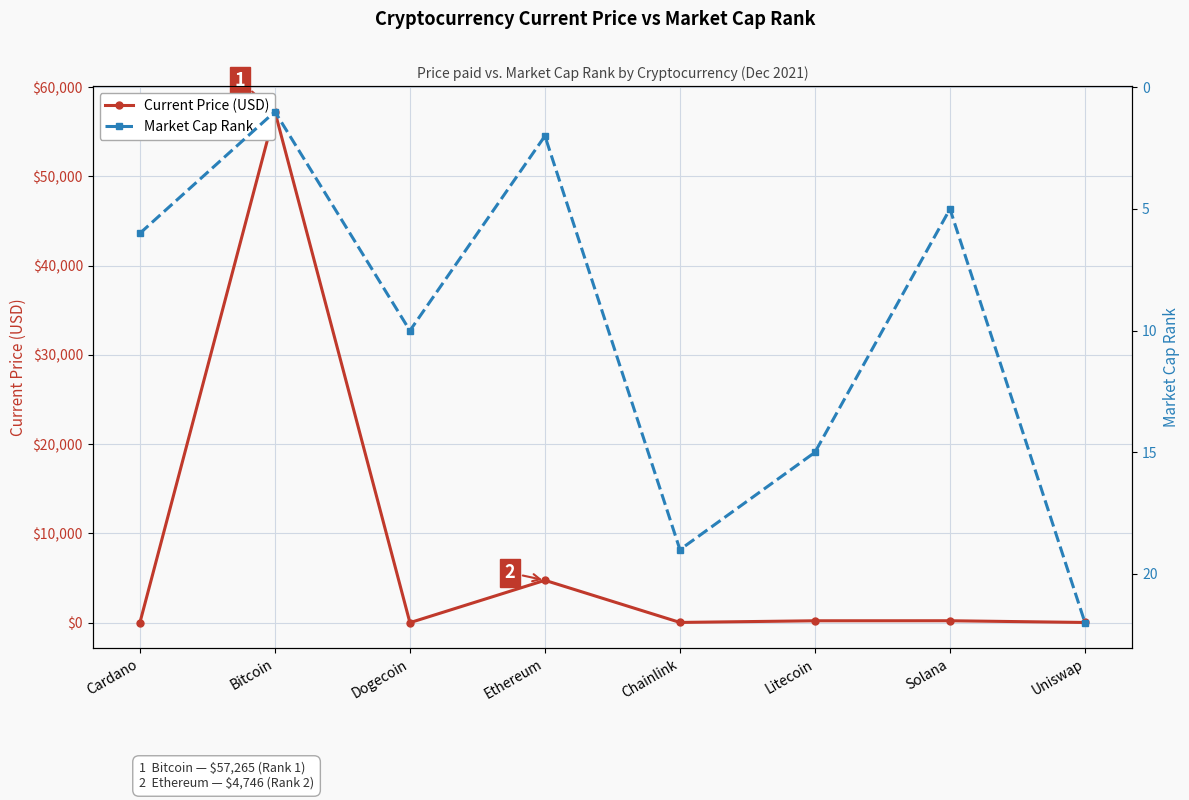

List the series in order of their peak value, highest first.

Current Price (USD), Market Cap Rank